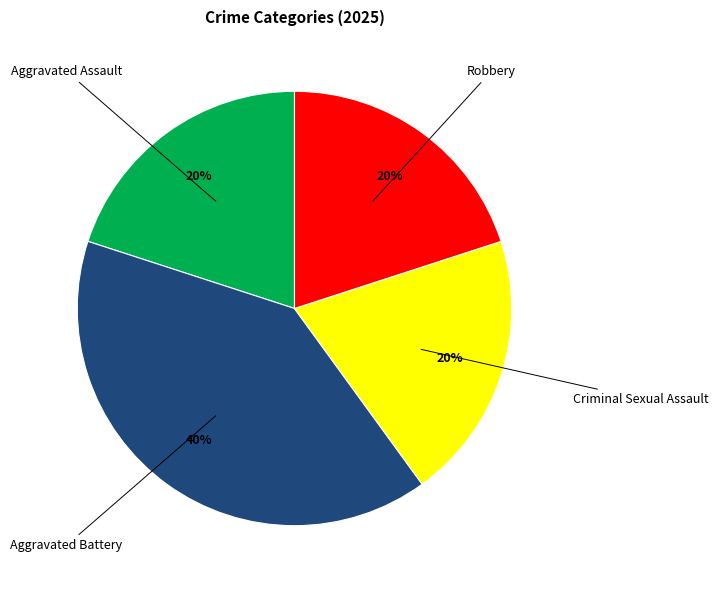

Is there a majority slice in this chart?

No